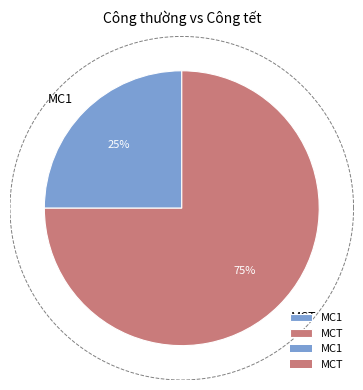

Is it true that MC1 is 17% of the pie?

False